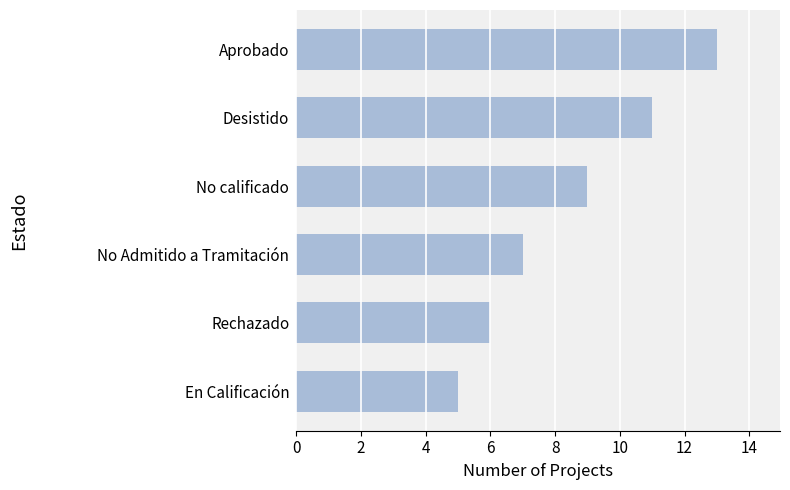

List the labels in order of value, largest first.

Aprobado, Desistido, No calificado, No Admitido a Tramitación, Rechazado, En Calificación